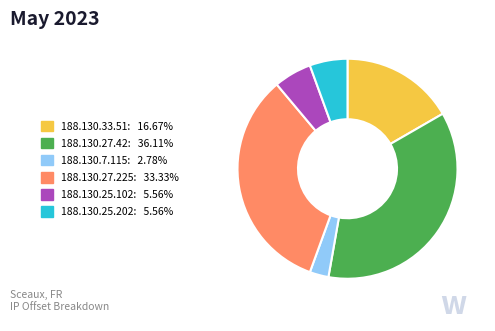

Is it true that 188.130.7.115 is 3% of the pie?

True